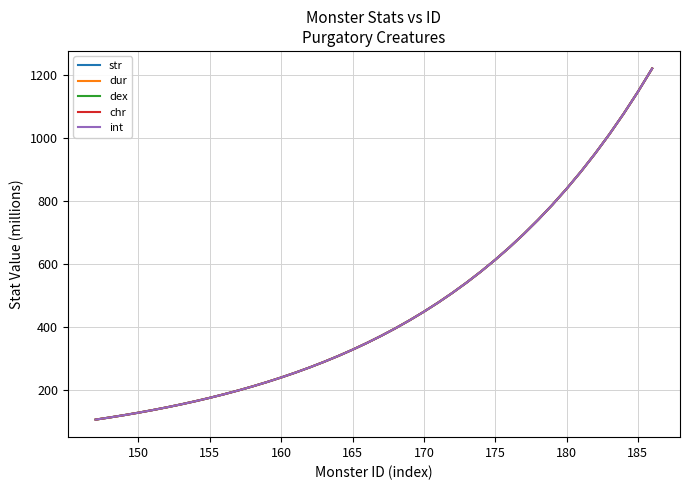

Does the chart have visible grid lines?

Yes